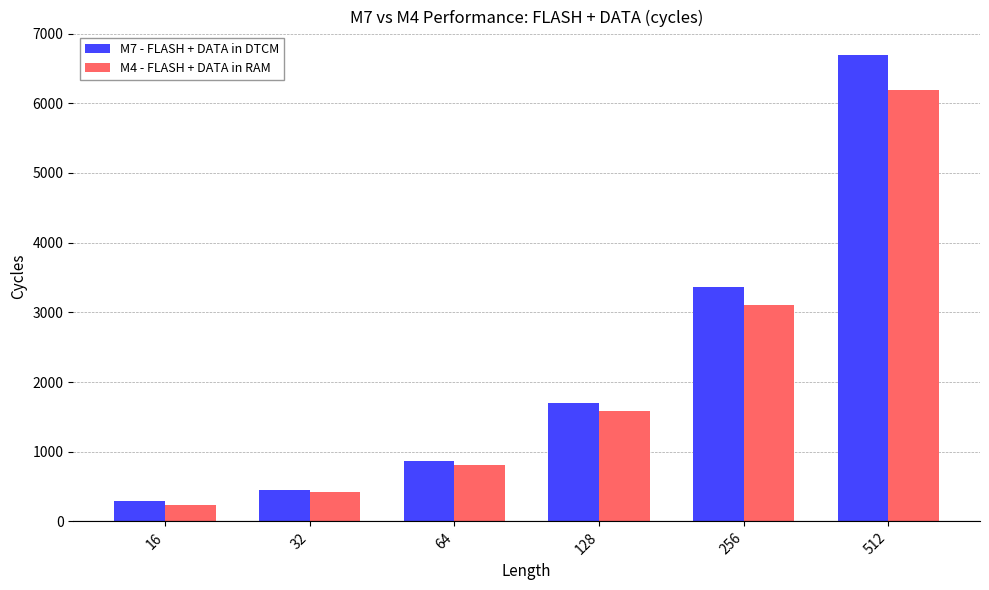

Reading left to right, extract all data points from this chart.

M7 - FLASH + DATA in DTCM: 16=292	32=455	64=870	128=1703	256=3367	512=6695
M4 - FLASH + DATA in RAM: 16=238	32=425	64=809	128=1577	256=3112	512=6186